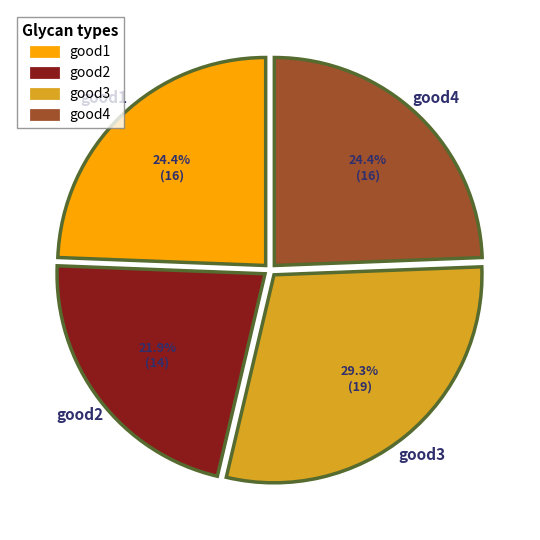

True or false: good2 accounts for 22% of the total.

True